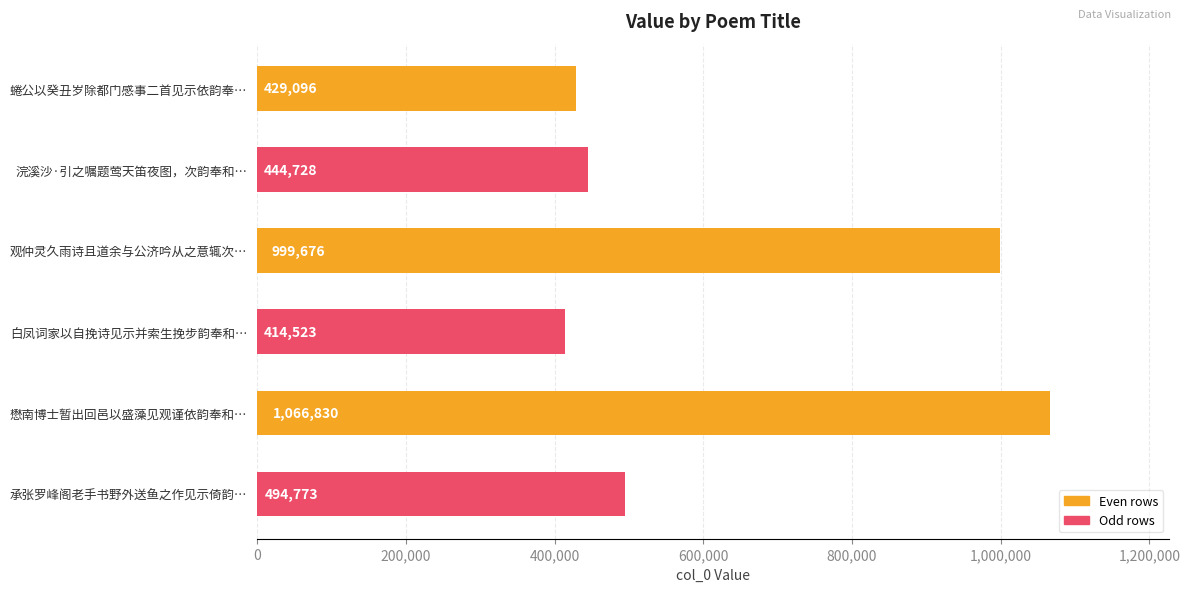

Between 懋南博士暂出回邑以盛藻见观谨依韵奉和… and 浣溪沙·引之嘱题莺天笛夜图，次韵奉和…, which is larger?

懋南博士暂出回邑以盛藻见观谨依韵奉和…